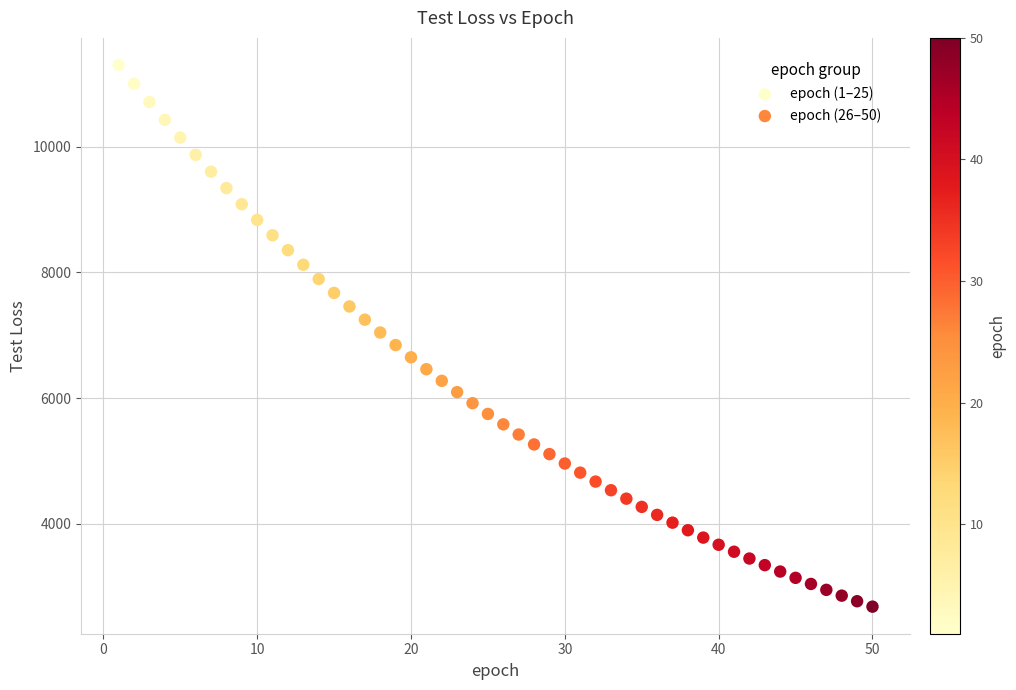

What are all the series names shown in the legend?

epoch (1–25), epoch (26–50)